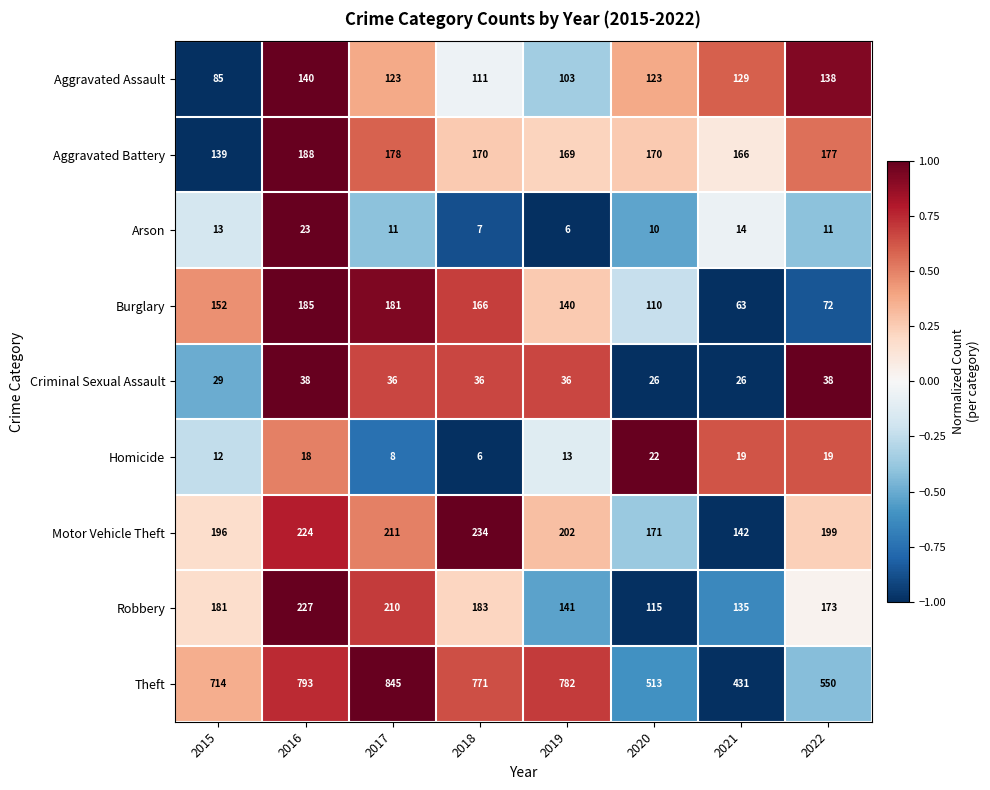

What is the sum of all Burglary values?

1069